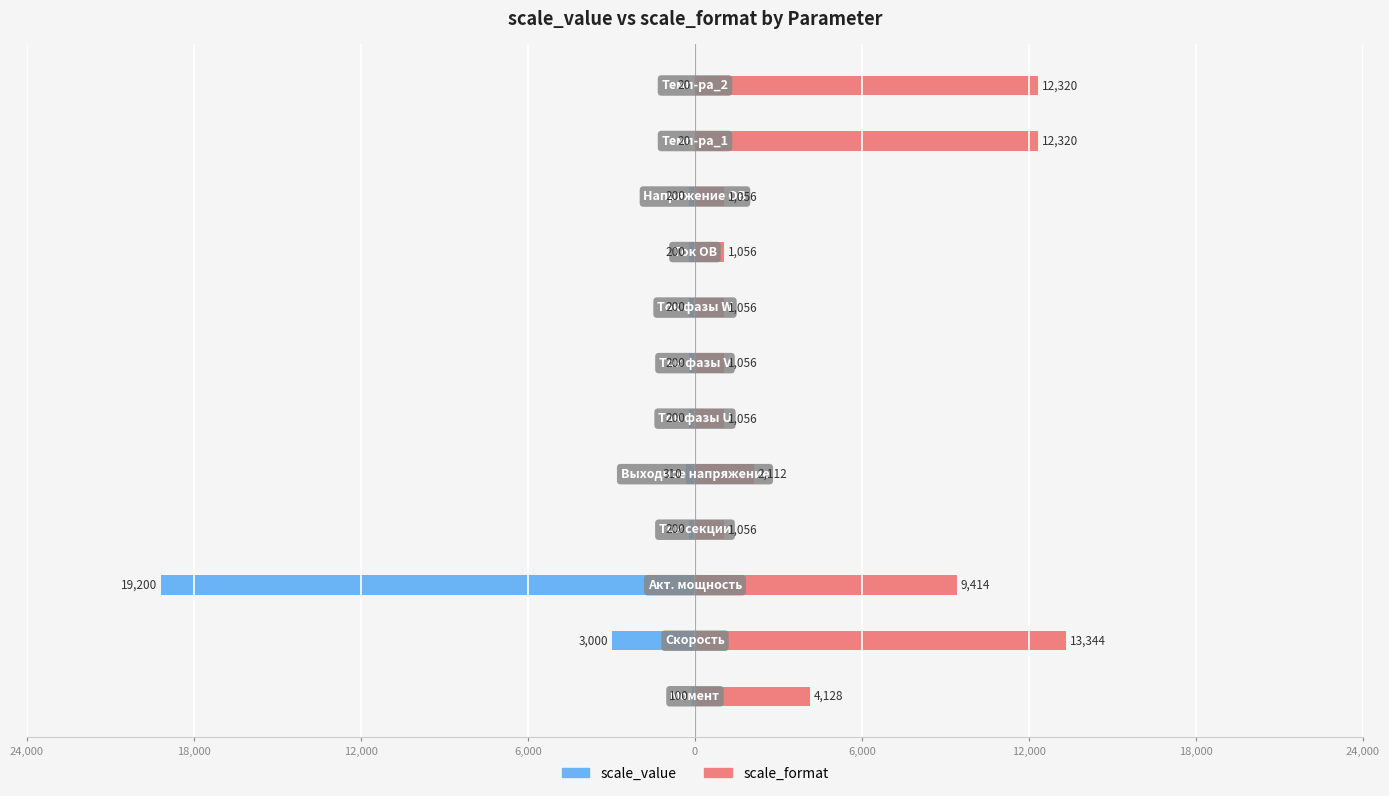

Rank the series by their average value, from highest to lowest.

scale_format, scale_value